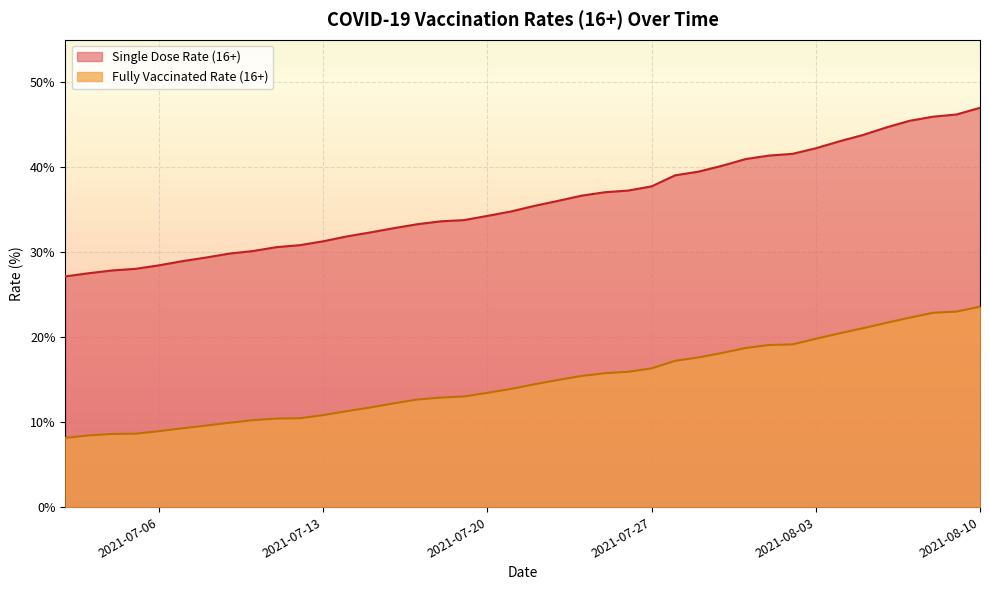

True or false: Single Dose Rate (16+) and Fully Vaccinated Rate (16+) intersect in this chart.

False